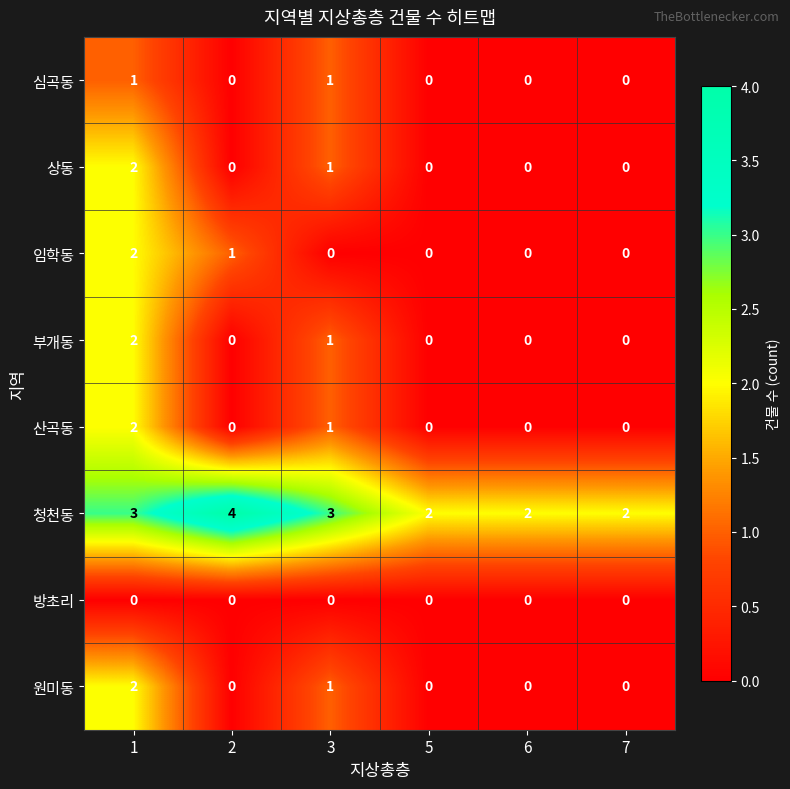

Count the number of data series in this chart.

8